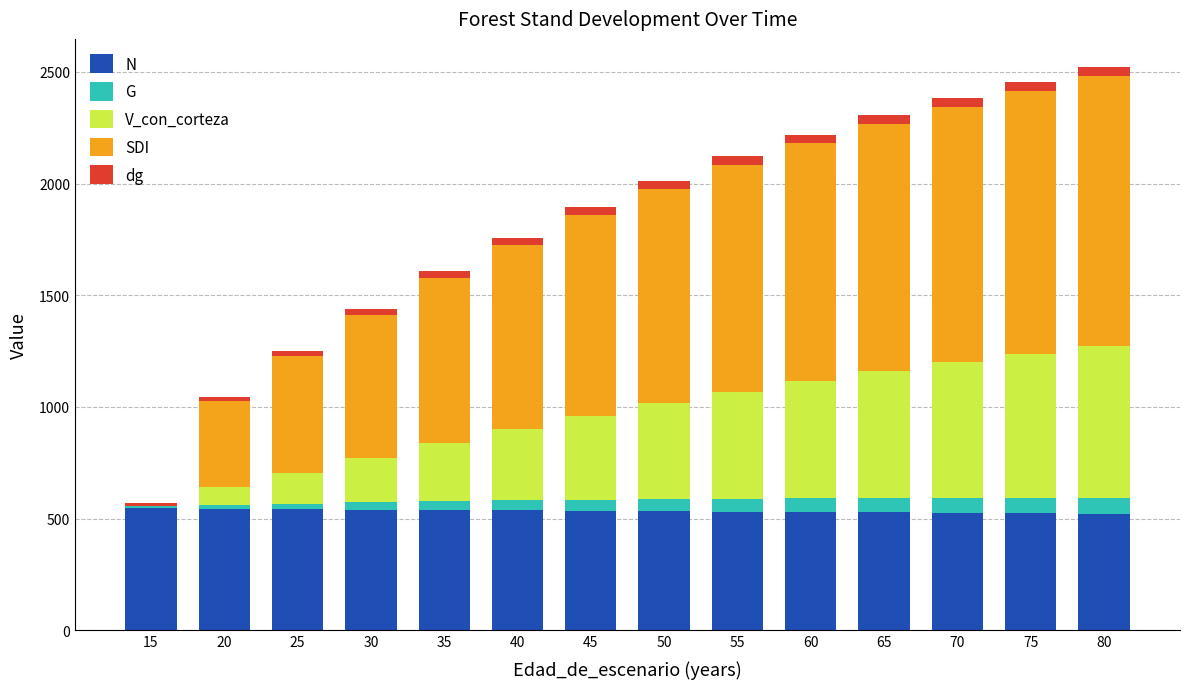

The value of N at 25 is 819.3. True or false?

False